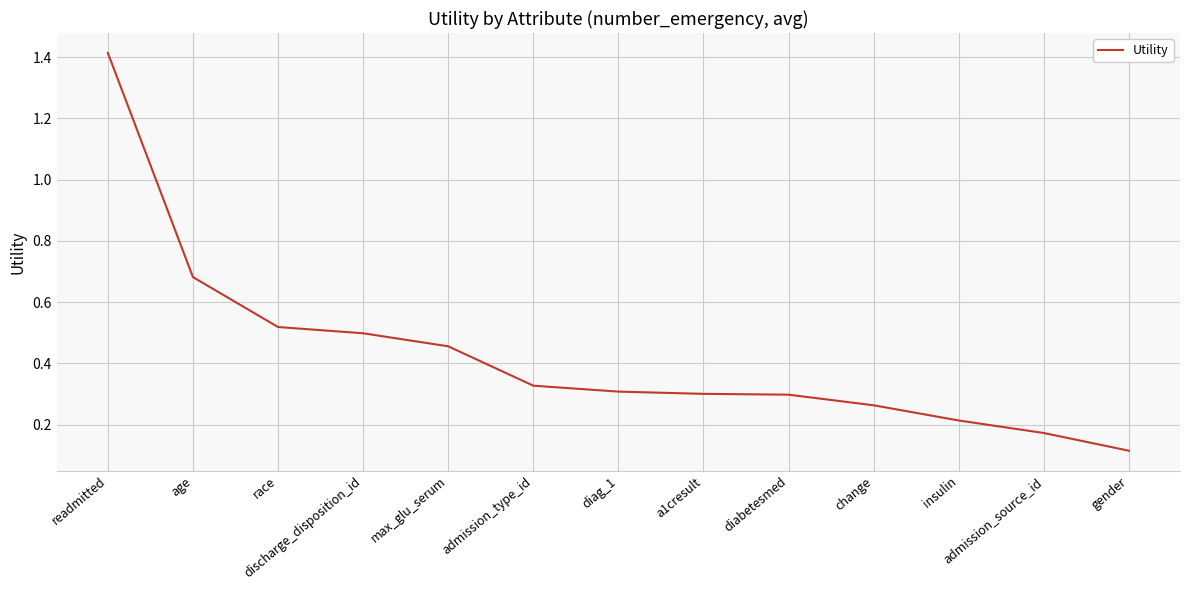

What is the average value?

0.4